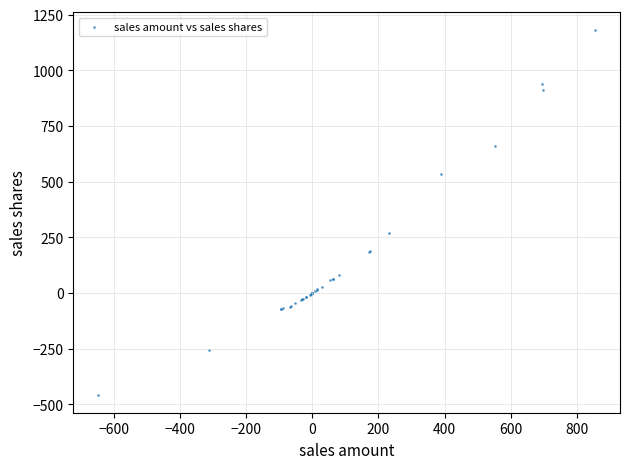

What Y value in the scatter plot is closest to 362?

267.8